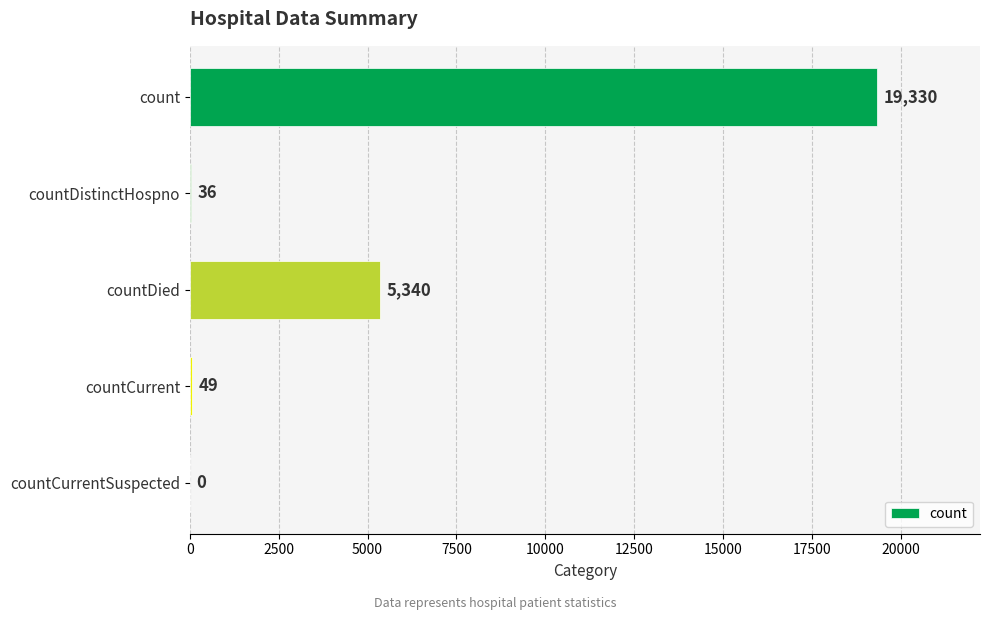

The value at countDied is 5340. True or false?

True